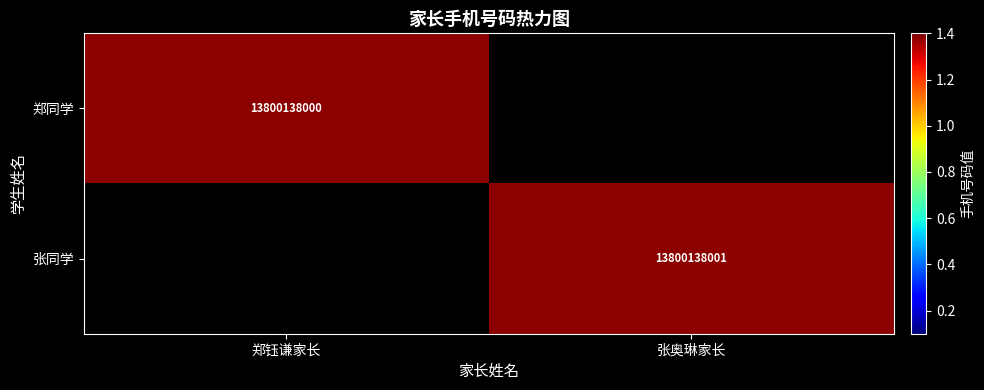

The value of 张同学 at 张奥琳家长 is 9486456501. True or false?

False